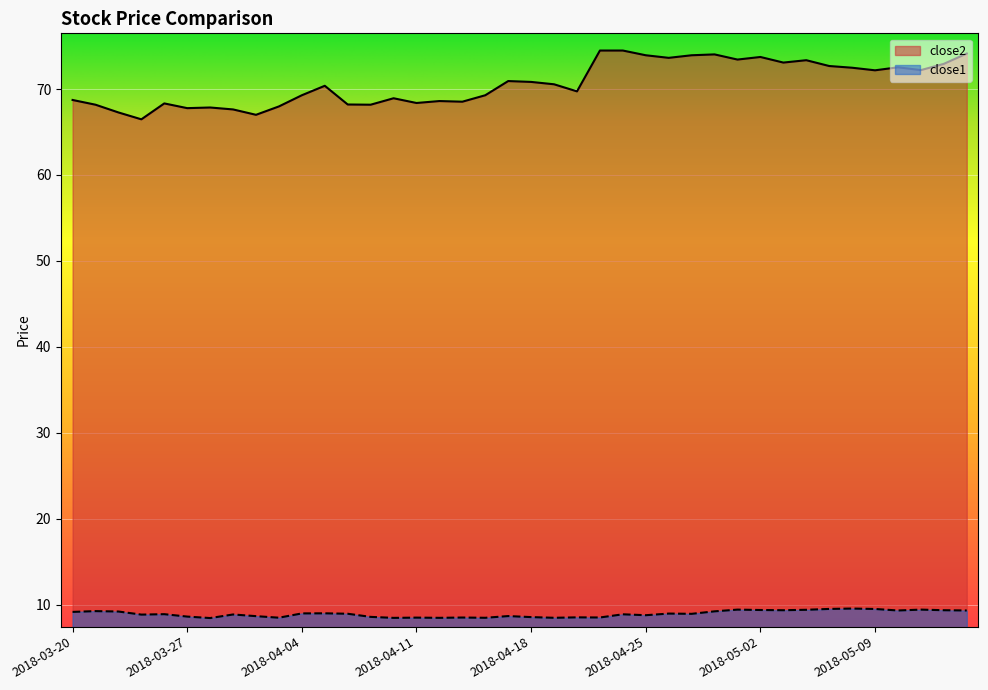

True or false: close2 and close1 intersect in this chart.

False